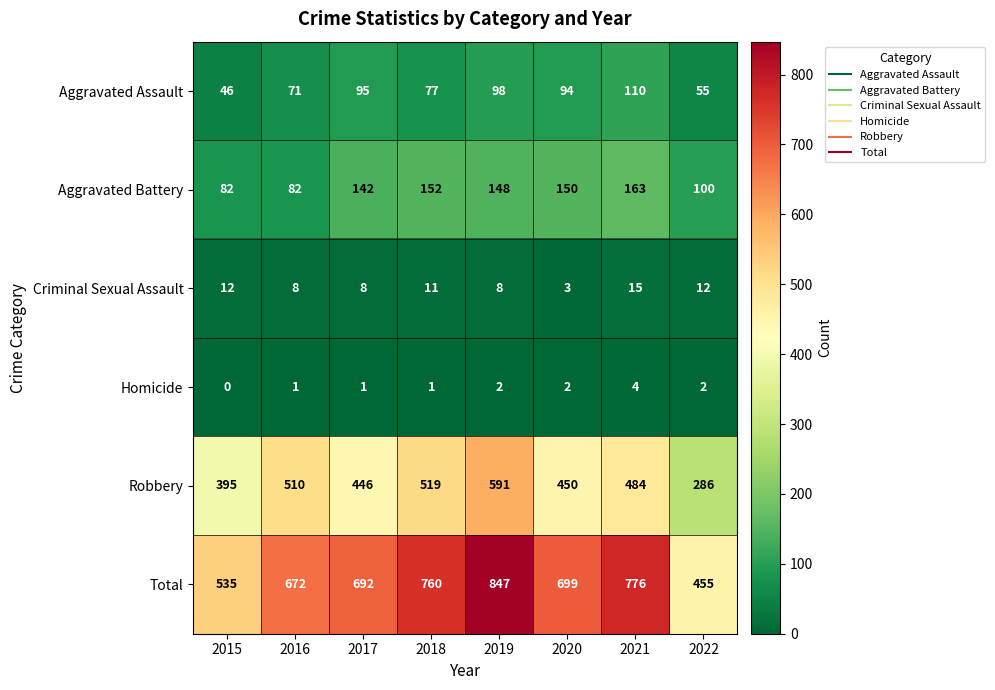

What is the sum of the Total values at 2022 and 2019?

1302